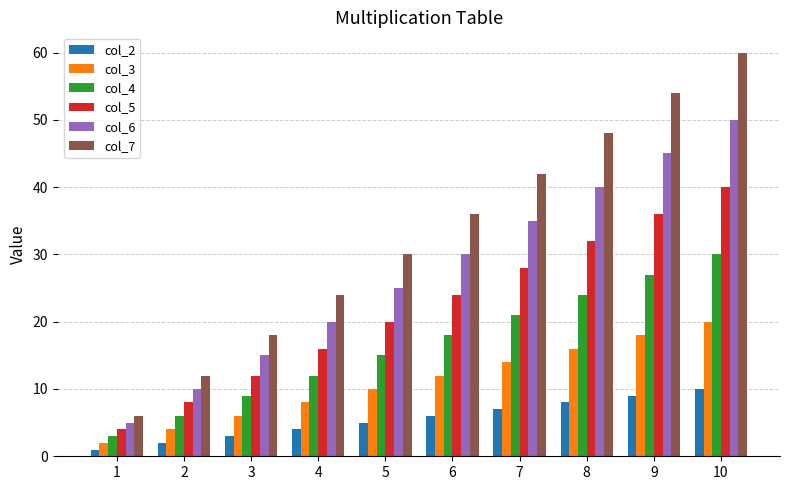

Which label corresponds to the smallest value in the chart?

1